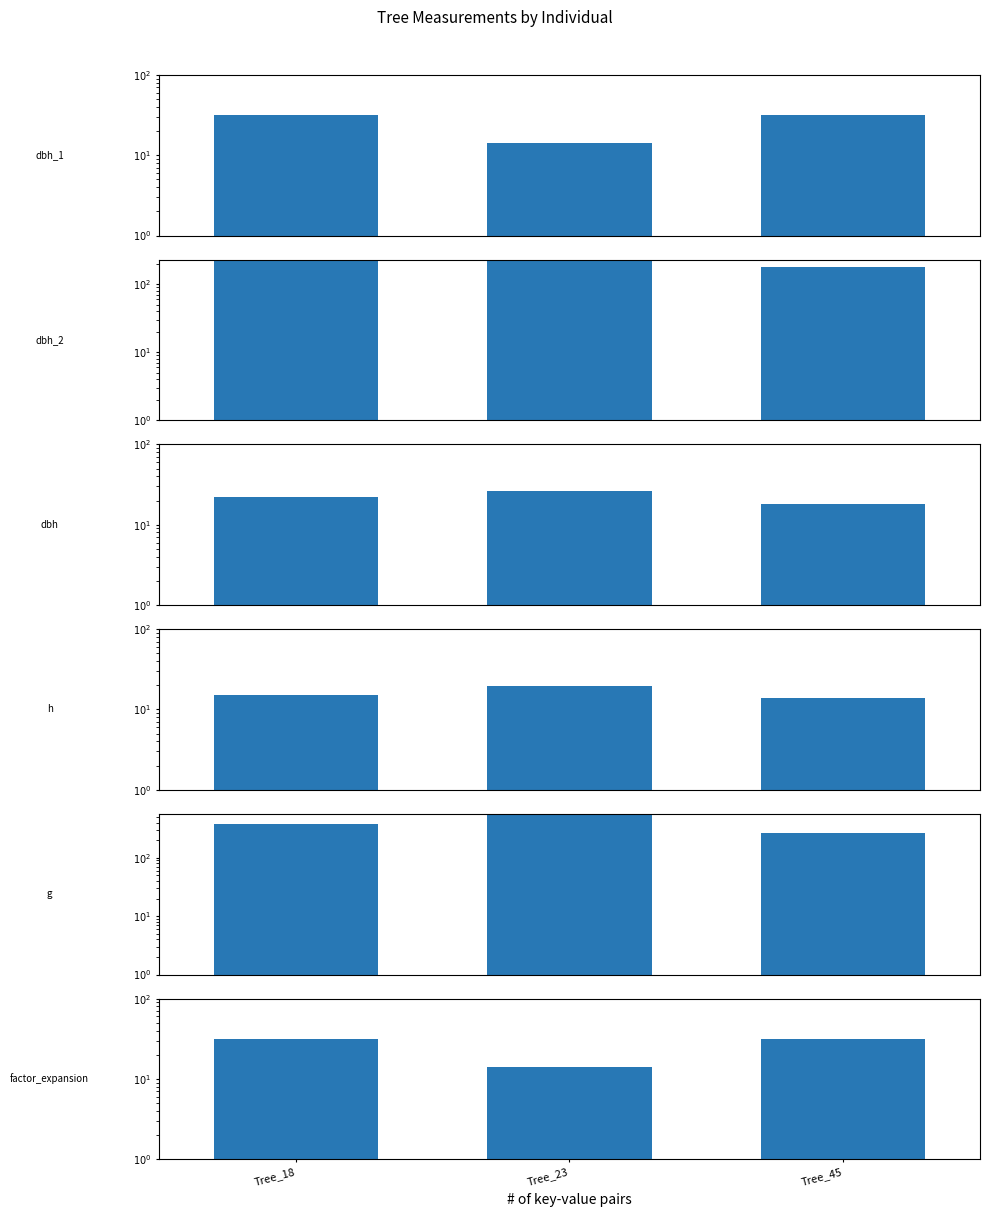

At Tree_18, list the series in order from largest to smallest.

g, dbh_2, dbh_1, factor_expansion, dbh, h